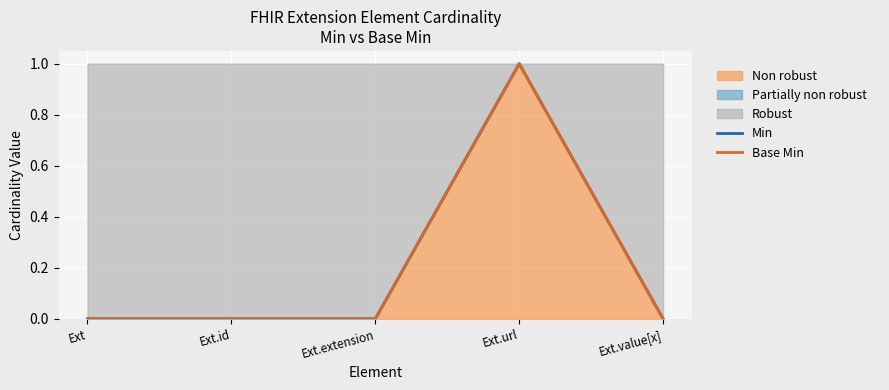

Does the chart display data point markers on the line(s)?

No